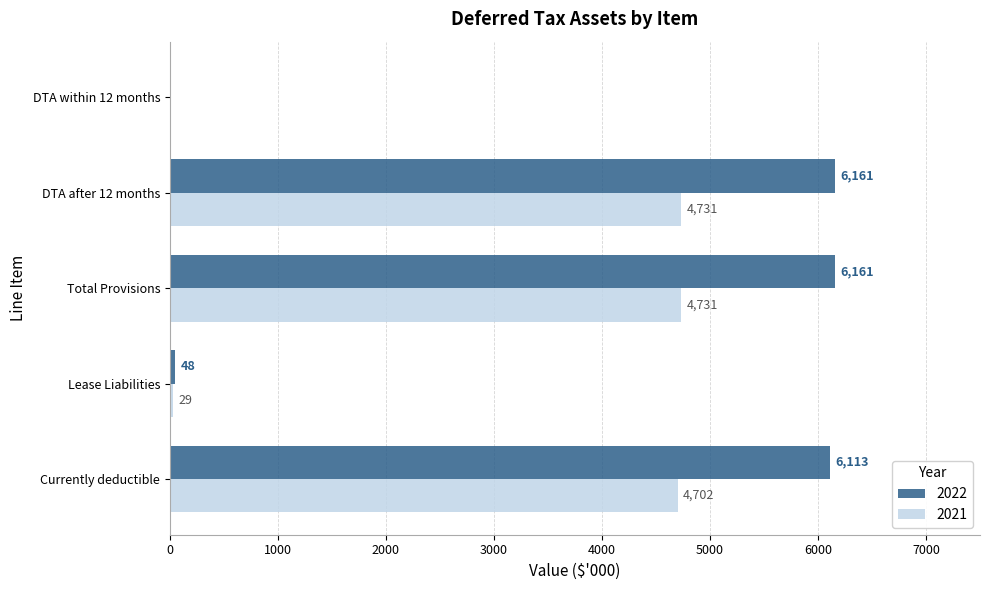

What is the difference between the 2021 values at Lease Liabilities and DTA after 12 months?

4702